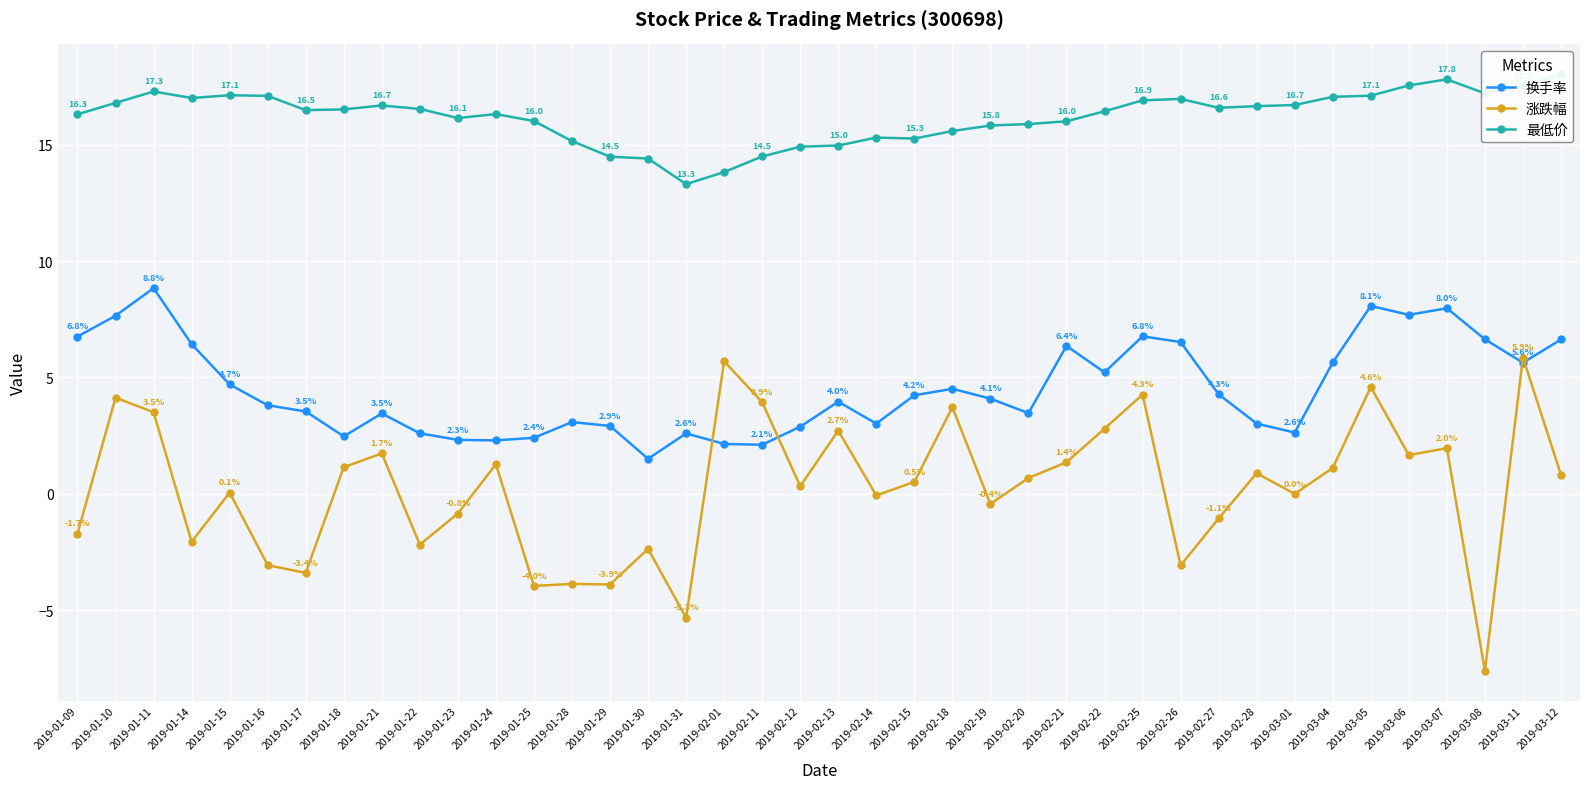

True or false: 最低价 and 涨跌幅 cross at least once.

False